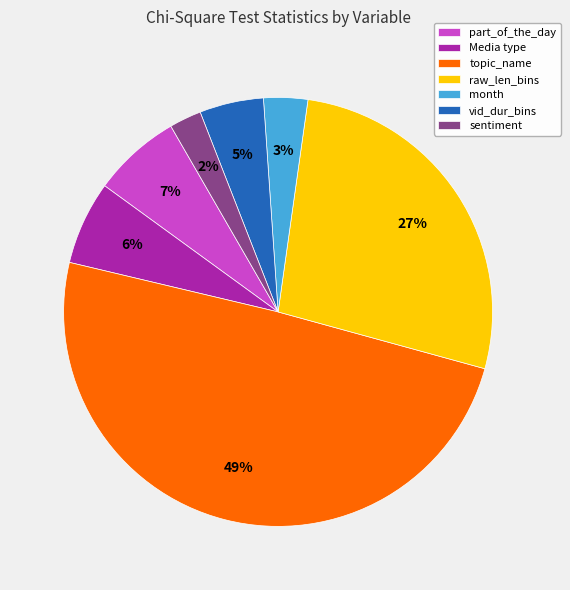

To the nearest percent, what portion does raw_len_bins represent?

27%